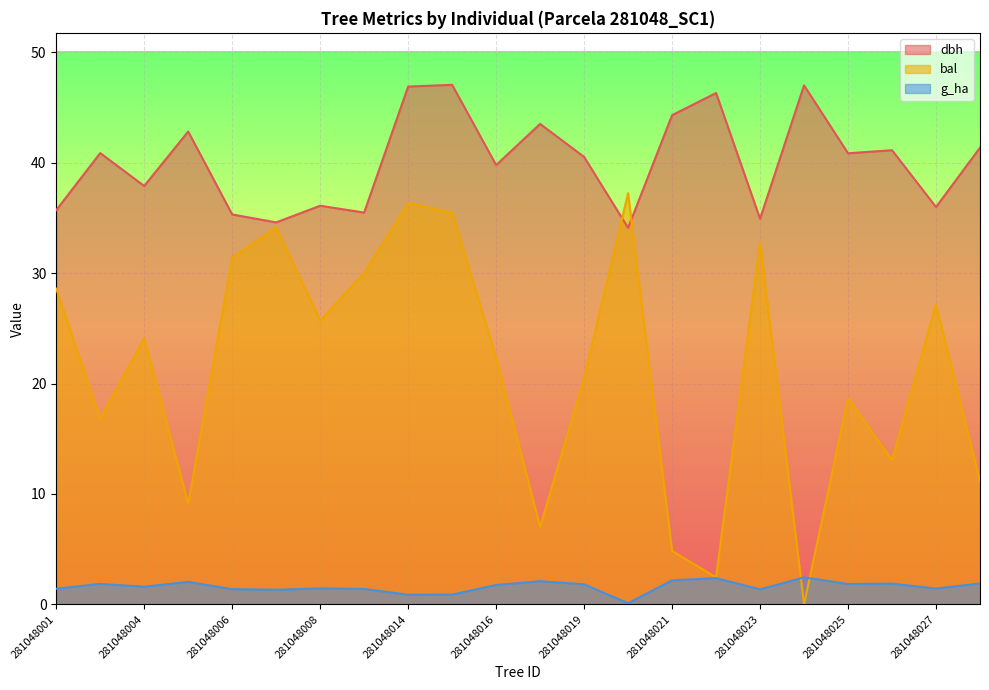

How many interior local valleys does the dbh series have?

8